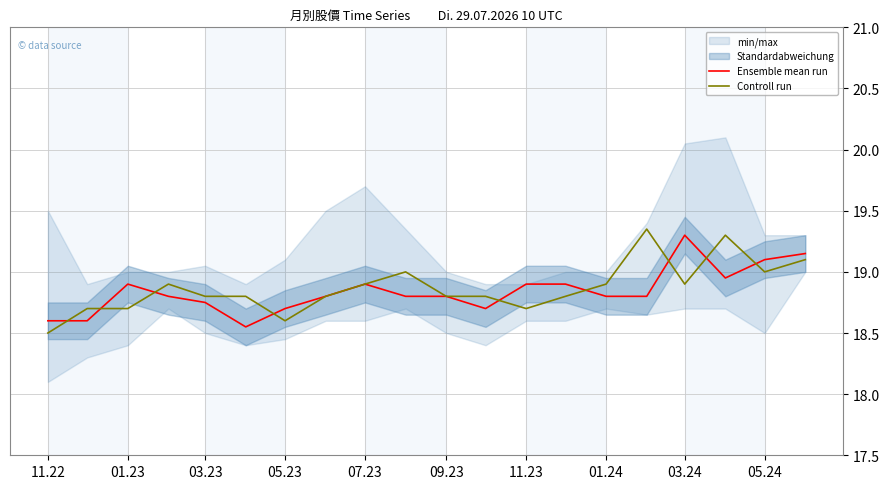

True or false: Controll run has more than 2 interior local peaks.

True